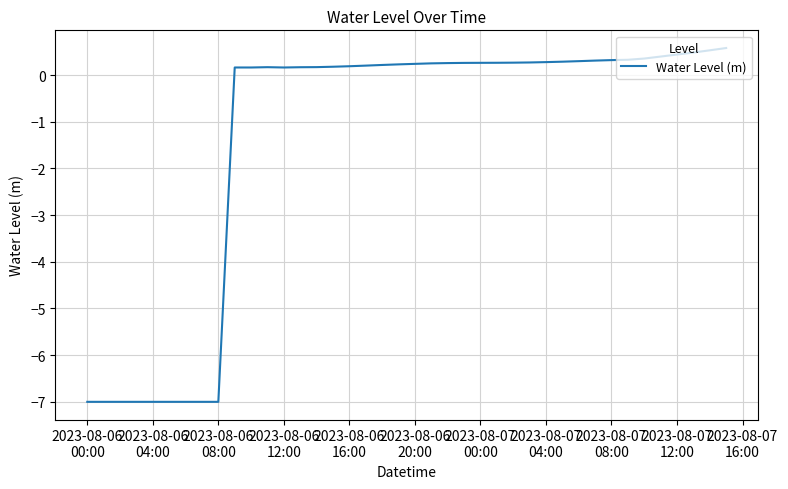

What is the greatest value displayed?

0.6